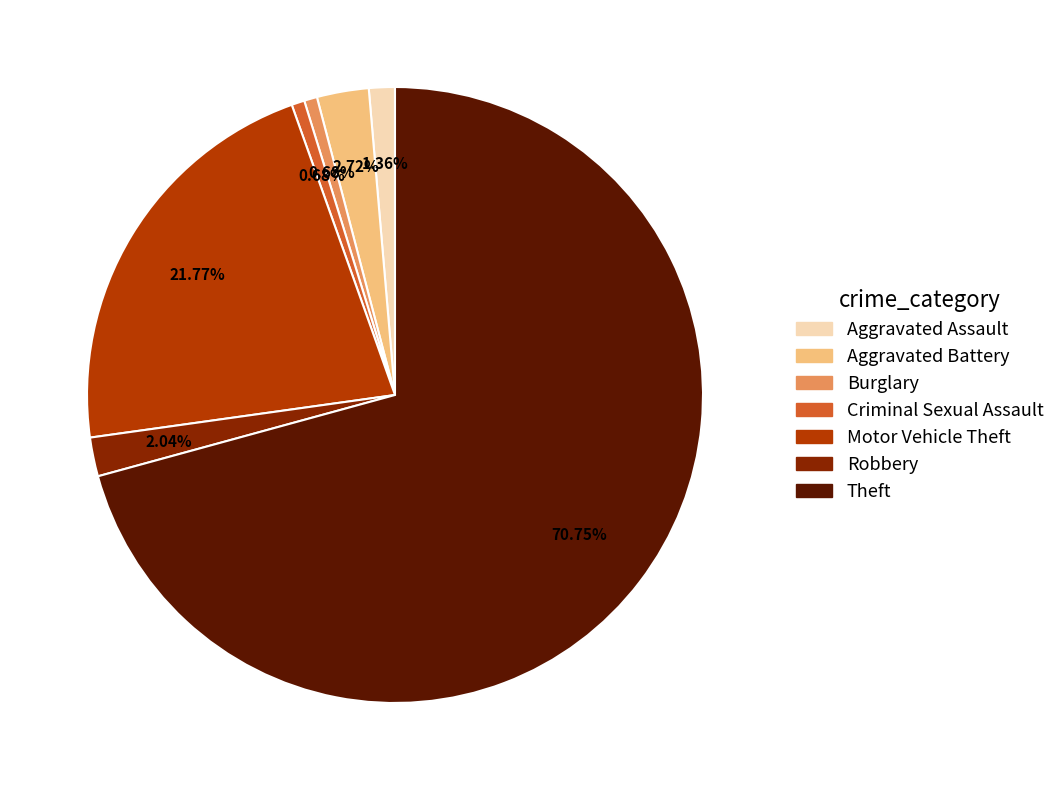

What percentage is the Robbery slice, to the nearest percent?

2%